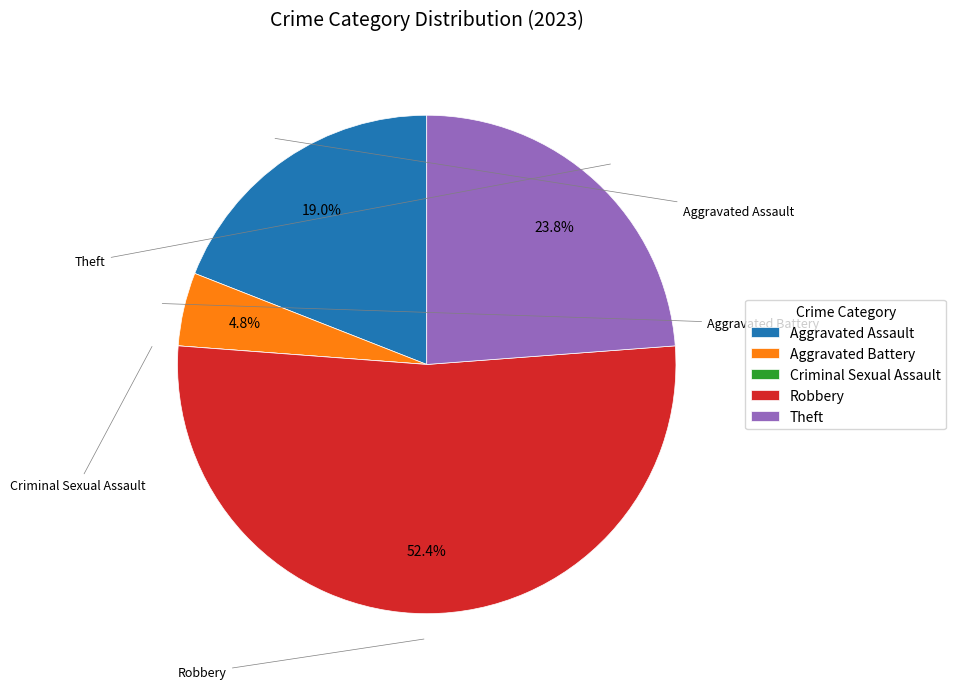

Approximately how many times larger is the value at Aggravated Assault compared to Robbery?

0.4